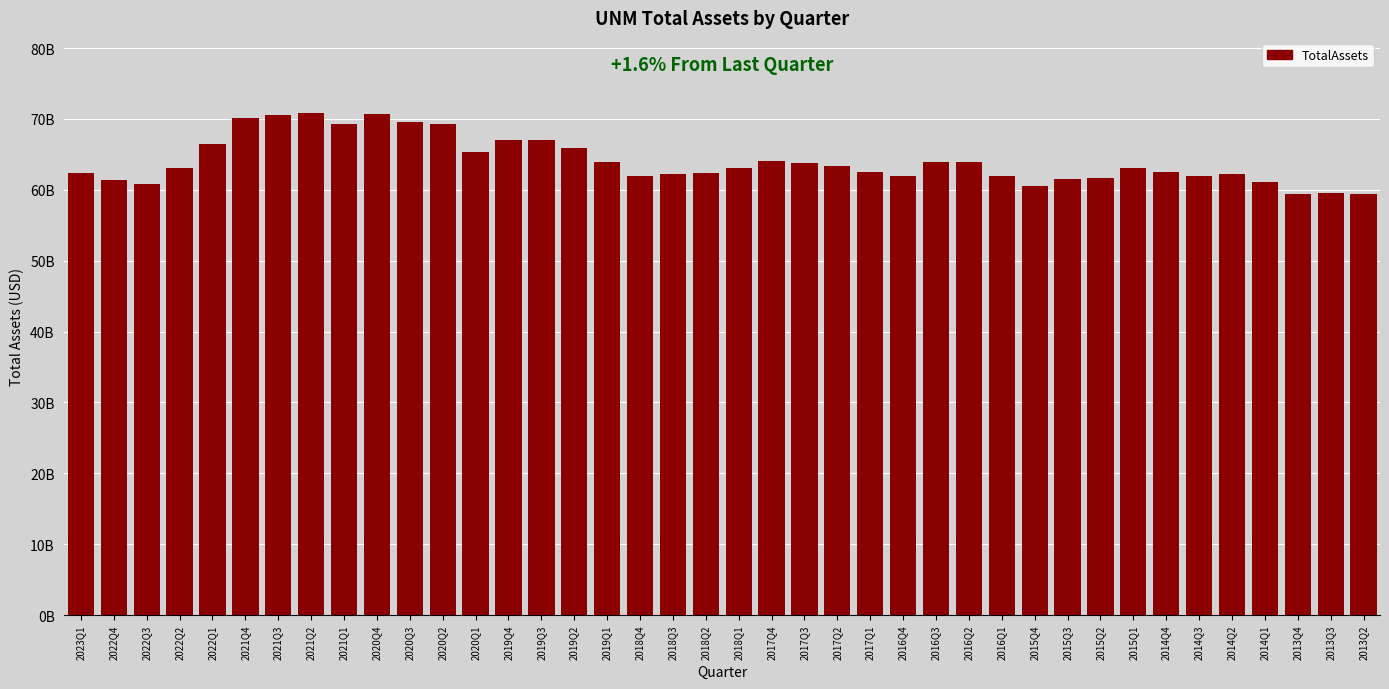

Are the bars horizontal?

No